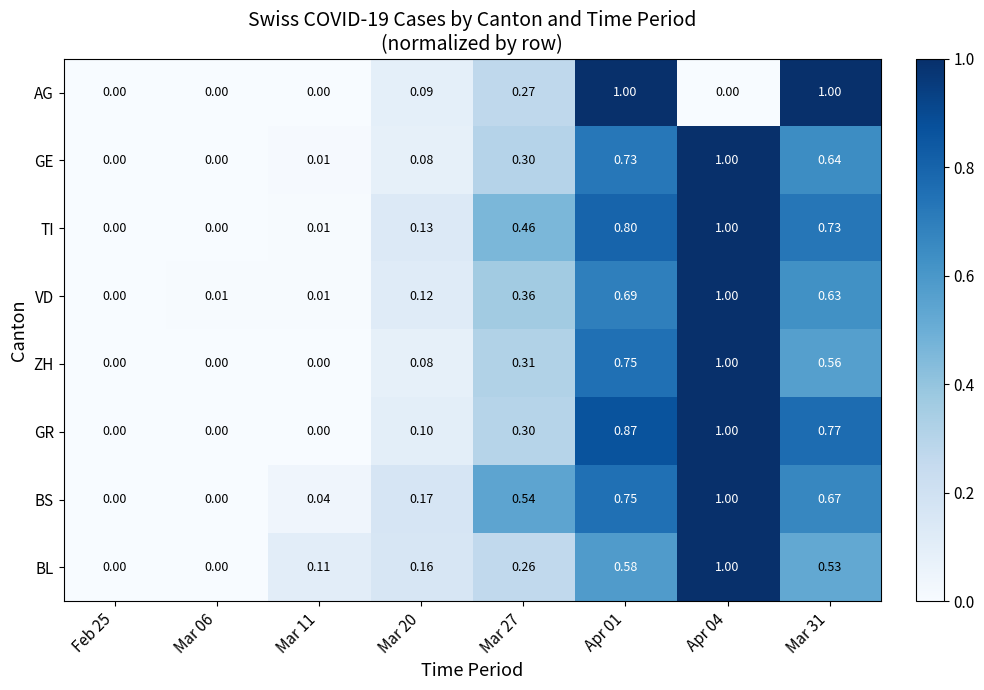

Between Feb 25 and Mar 31, which series saw the biggest shift?

AG